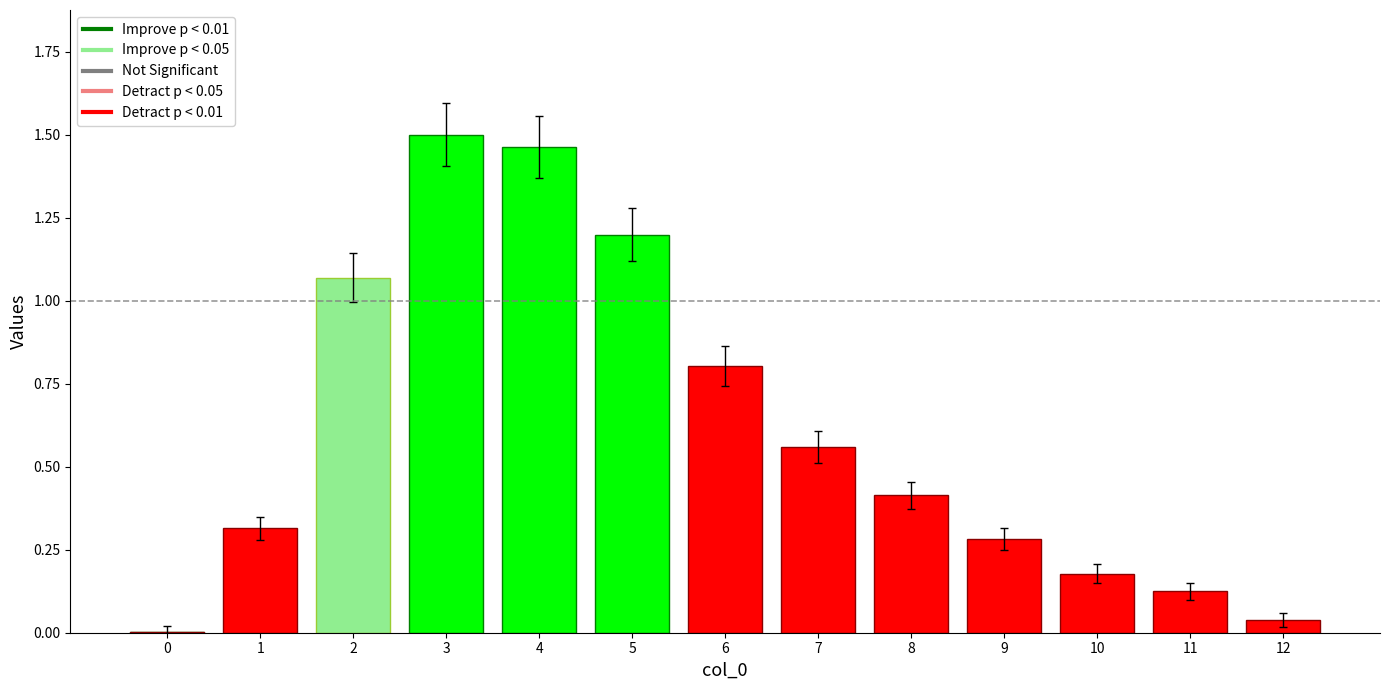

What is the change in value from 0 to 8?

+0.4